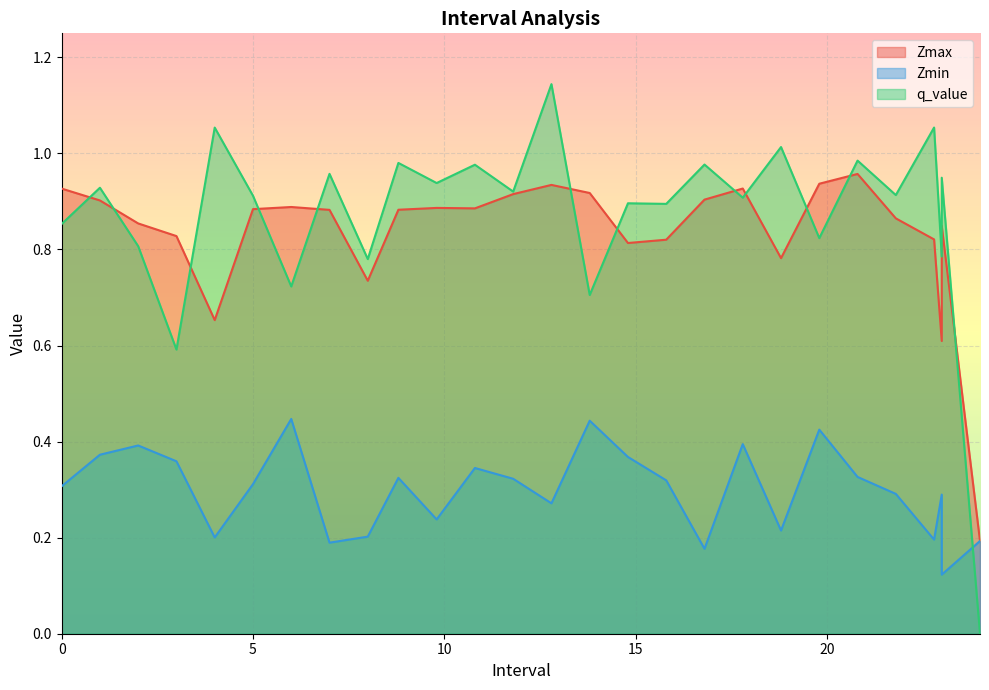

Which series has the largest range (max minus min)?

q_value